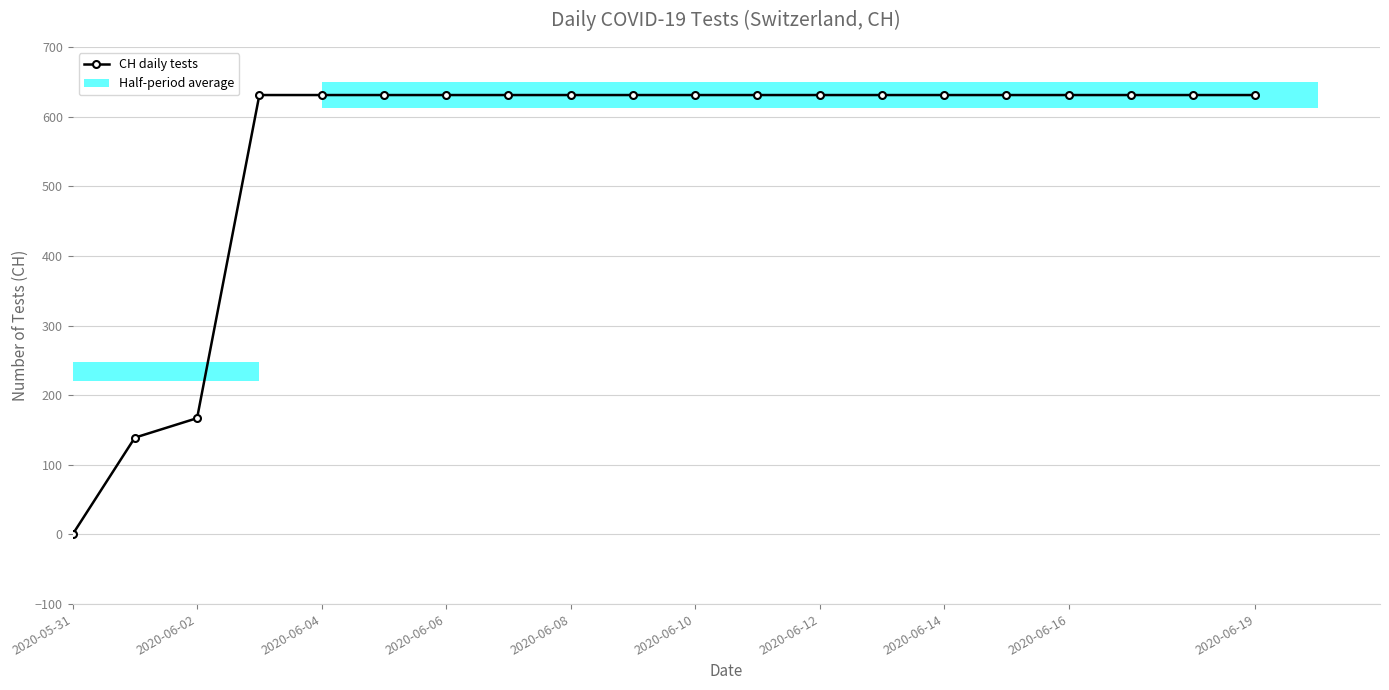

Reading right to left, extract all data points from this chart.

631	631	631	631	631	631	631	631	631	631	631	631	631	631	631	631	631	167	139	0